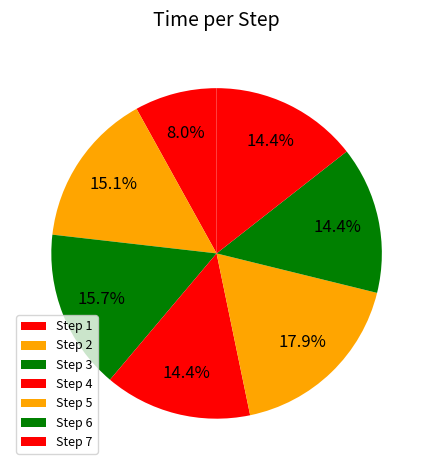

Count the number of slices in the pie.

7